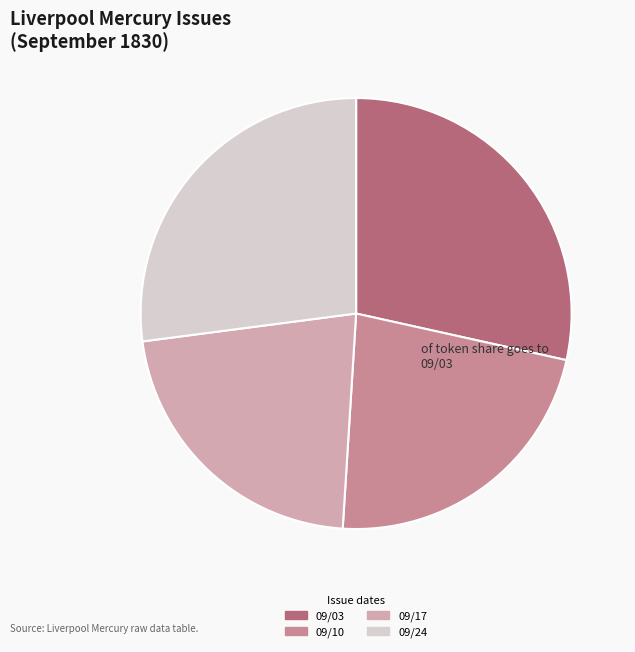

Does 09/17 account for over 50% of the chart?

No